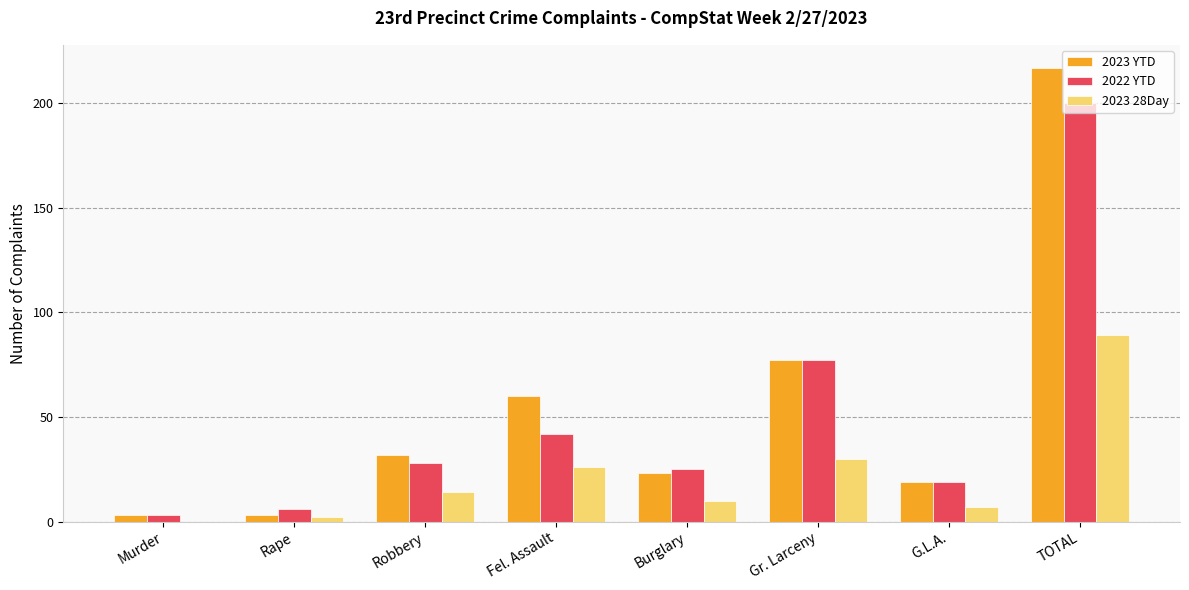

Which category has the highest value in the 2023 28Day series?

TOTAL